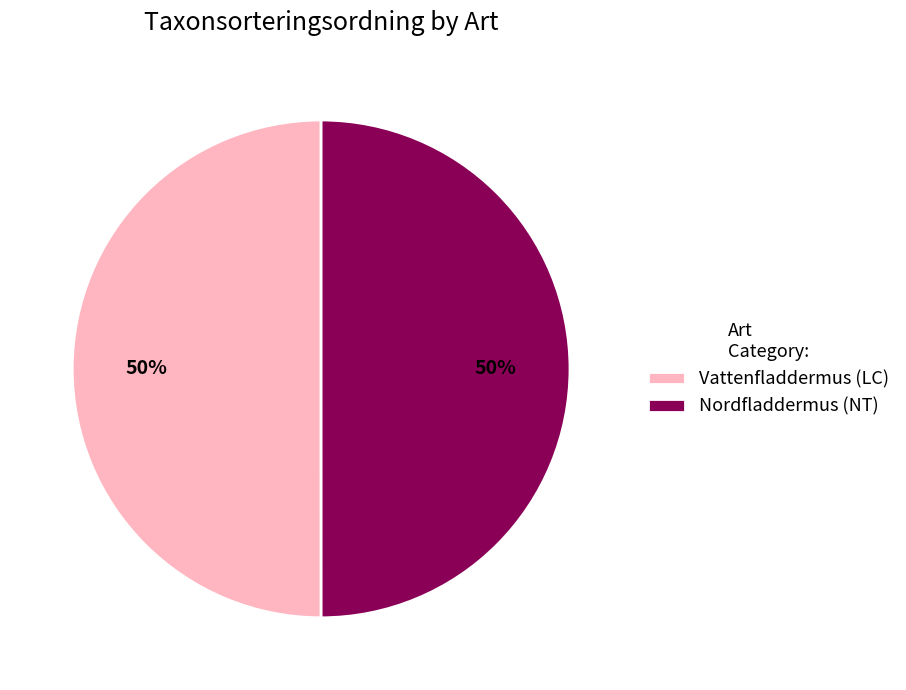

Is it true that Nordfladdermus (NT) is 62% of the pie?

False